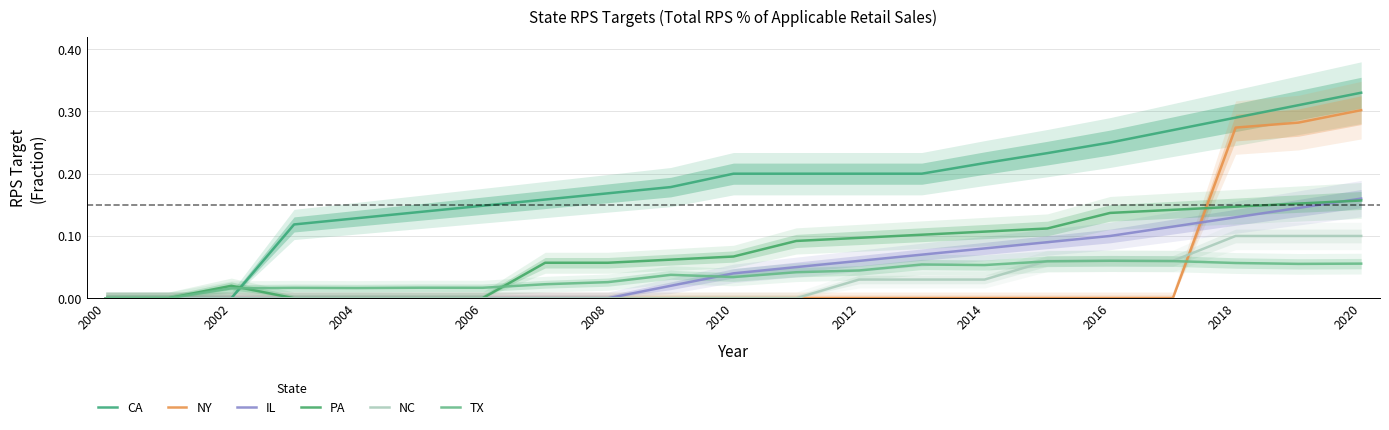

Reading left to right, what are all the values shown in this chart?

CA: 0.0	0.0	0.0	0.1	0.1	0.1	0.1	0.2	0.2	0.2	0.2	0.2	0.2	0.2	0.2	0.2	0.2	0.3	0.3	0.3	0.3
NY: 0.0	0.0	0.0	0.0	0.0	0.0	0.0	0.0	0.0	0.0	0.0	0.0	0.0	0.0	0.0	0.0	0.0	0.0	0.3	0.3	0.3
IL: 0.0	0.0	0.0	0.0	0.0	0.0	0.0	0.0	0.0	0.0	0.0	0.1	0.1	0.1	0.1	0.1	0.1	0.1	0.1	0.1	0.2
PA: 0.0	0.0	0.0	0.0	0.0	0.0	0.0	0.1	0.1	0.1	0.1	0.1	0.1	0.1	0.1	0.1	0.1	0.1	0.1	0.2	0.2
NC: 0.0	0.0	0.0	0.0	0.0	0.0	0.0	0.0	0.0	0.0	0.0	0.0	0.0	0.0	0.0	0.1	0.1	0.1	0.1	0.1	0.1
TX: 0.0	0.0	0.0	0.0	0.0	0.0	0.0	0.0	0.0	0.0	0.0	0.0	0.0	0.1	0.1	0.1	0.1	0.1	0.1	0.1	0.1